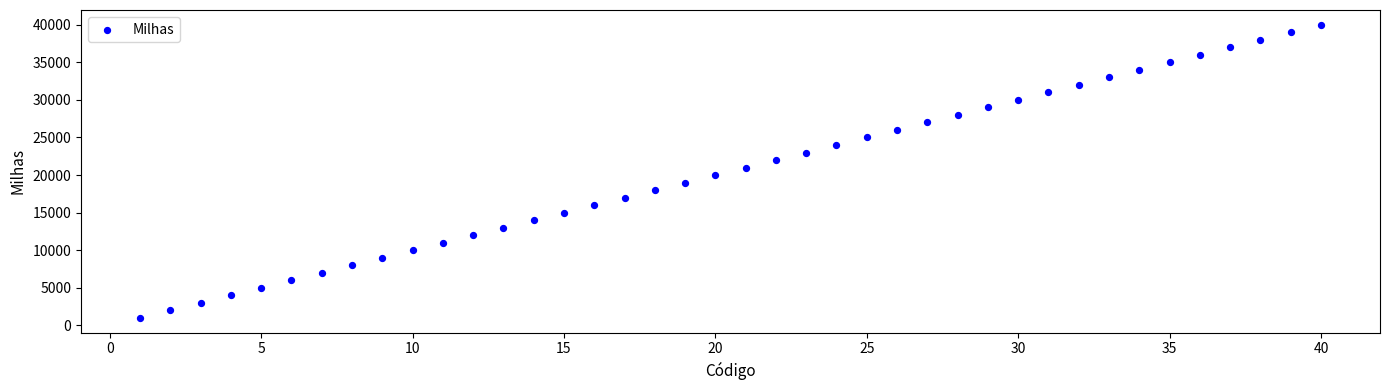

What is the range of X values (max minus min)?

39